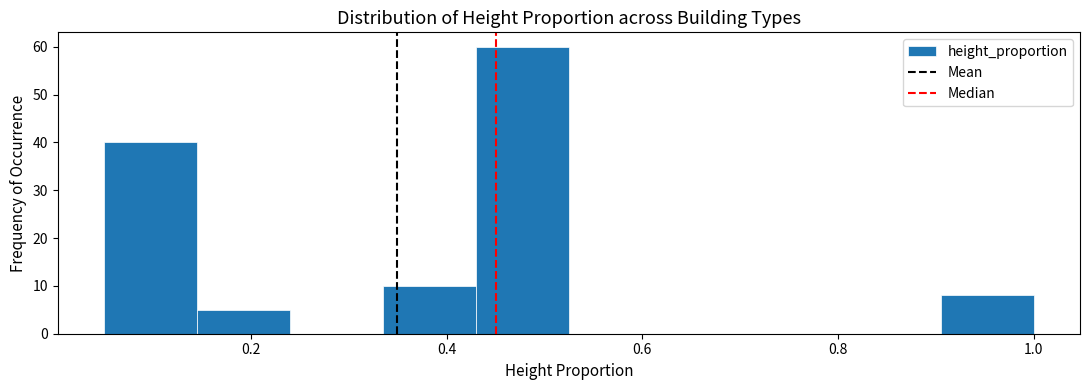

Over which range of the x-axis is the bar tallest?

0.430 to 0.525